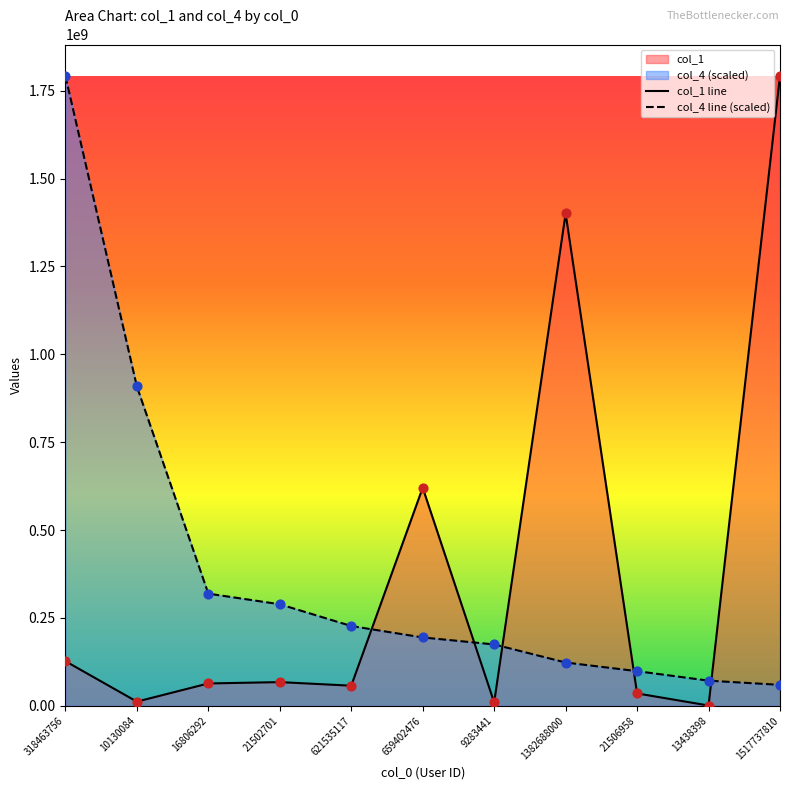

Which series reaches the maximum Y coordinate?

col_4 line (scaled)